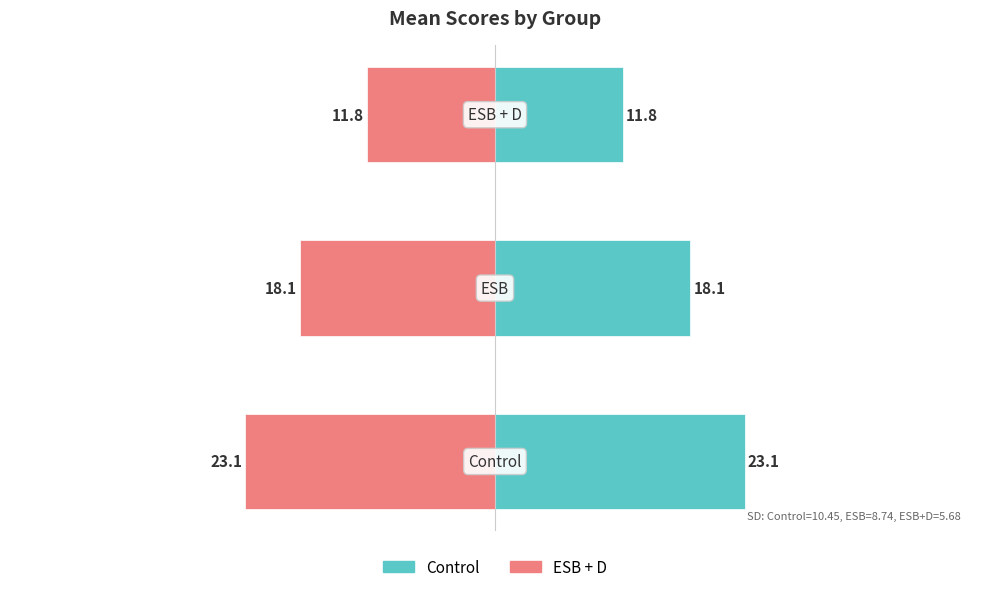

What value does the Control series have at 2?

11.8